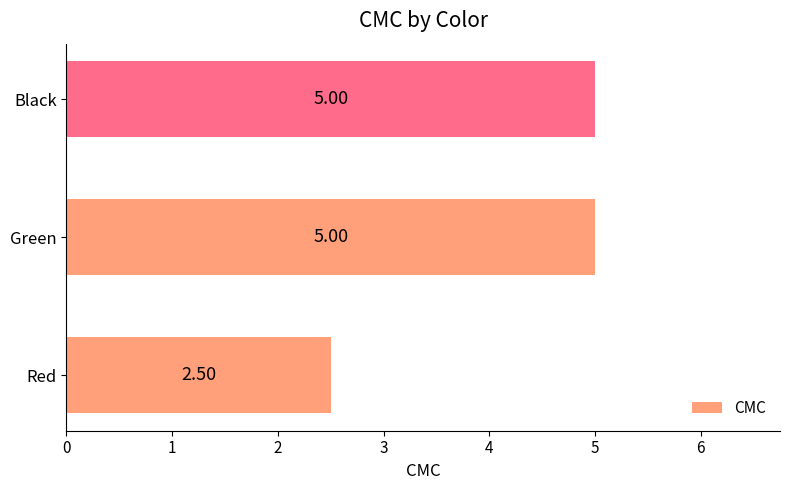

What is the sum of all values?

12.5